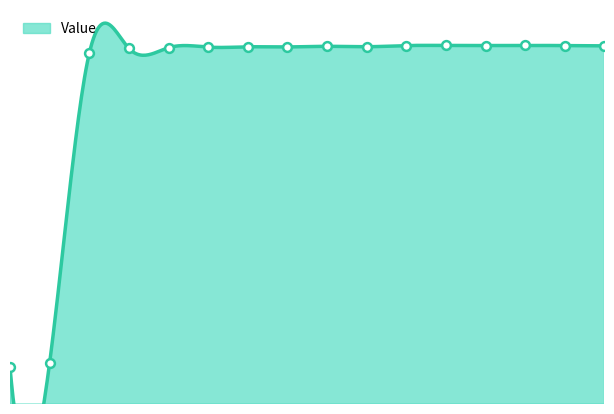

What is the change in value from 6 to 10?

+0.1